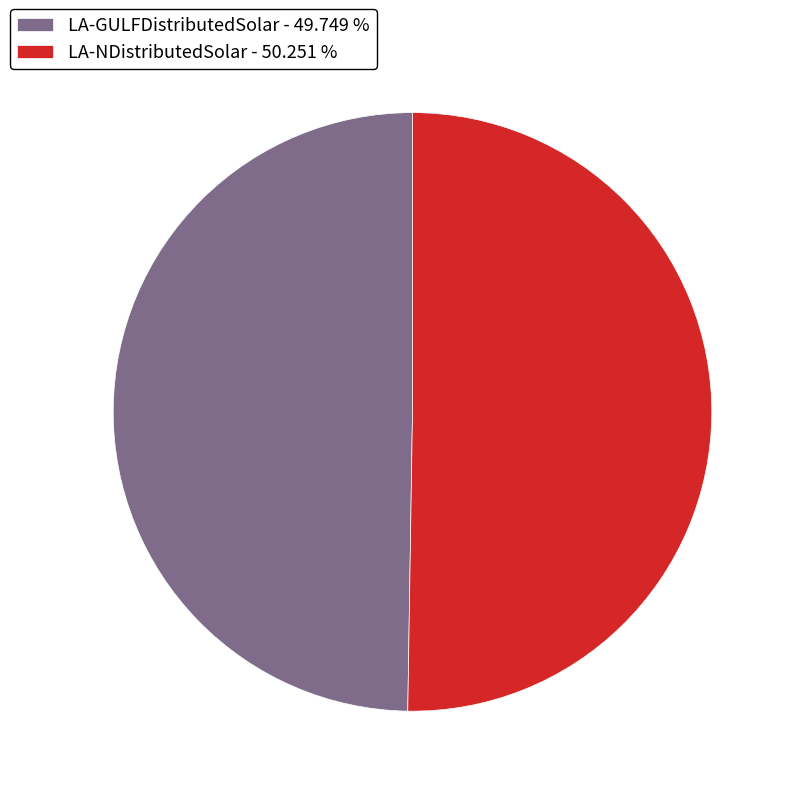

What is the ratio of the value at LA-NDistributedSolar - 50.251 % to the value at LA-GULFDistributedSolar - 49.749 %?

1.0